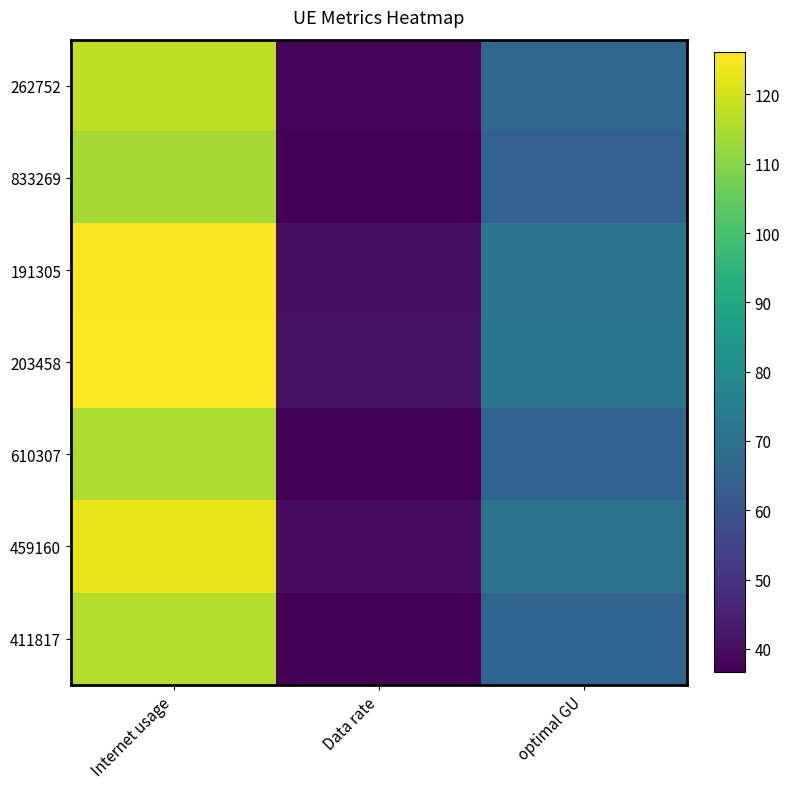

Reading left to right, extract all data points from this chart.

262752: Internet usage=117.4	Data rate=37.7	optimal GU=66.6
833269: Internet usage=114.0	Data rate=36.6	optimal GU=64.6
191305: Internet usage=125.6	Data rate=40.4	optimal GU=71.2
203458: Internet usage=126.1	Data rate=40.5	optimal GU=71.5
610307: Internet usage=115.0	Data rate=37.0	optimal GU=65.2
459160: Internet usage=123.3	Data rate=39.6	optimal GU=69.9
411817: Internet usage=115.8	Data rate=37.2	optimal GU=65.6